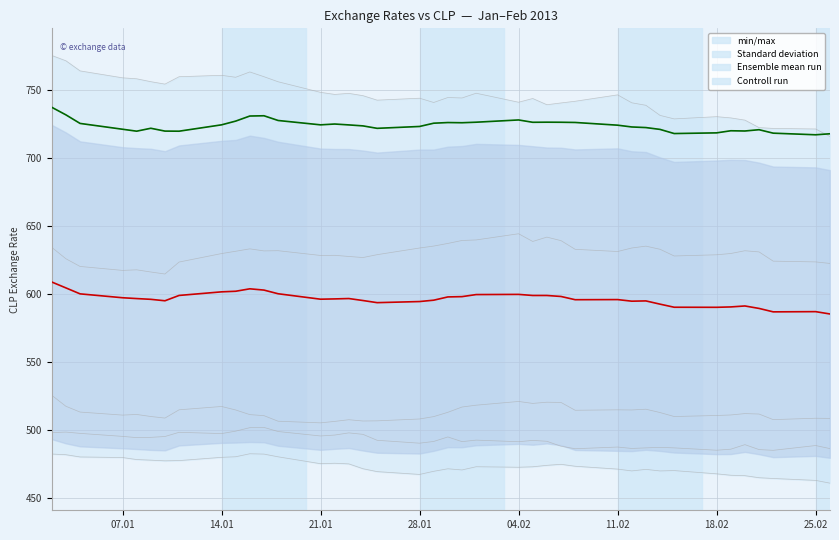

Reading left to right, list all the values displayed in this chart.

Ensemble mean run: 608.9	604.6	600.2	597.4	596.8	596.2	595.1	599.1	601.7	602.1	603.9	603.0	600.3	596.3	596.5	596.8	595.3	593.7	594.6	595.6	598.0	598.2	599.7	599.8	599.0	599.0	598.3	595.9	596.0	594.8	595.0	592.6	590.4	590.3	590.6	591.3	589.5	587.0	587.1	585.4
Controll run: 737.6	732.0	725.7	721.5	720.0	722.2	720.1	720.0	724.7	727.4	731.2	731.4	727.9	724.7	725.3	724.6	723.9	722.1	723.5	725.9	726.4	726.2	726.6	728.3	726.6	726.6	726.6	726.4	724.4	723.1	722.7	721.3	718.3	718.8	720.3	720.2	721.1	718.6	717.4	718.1